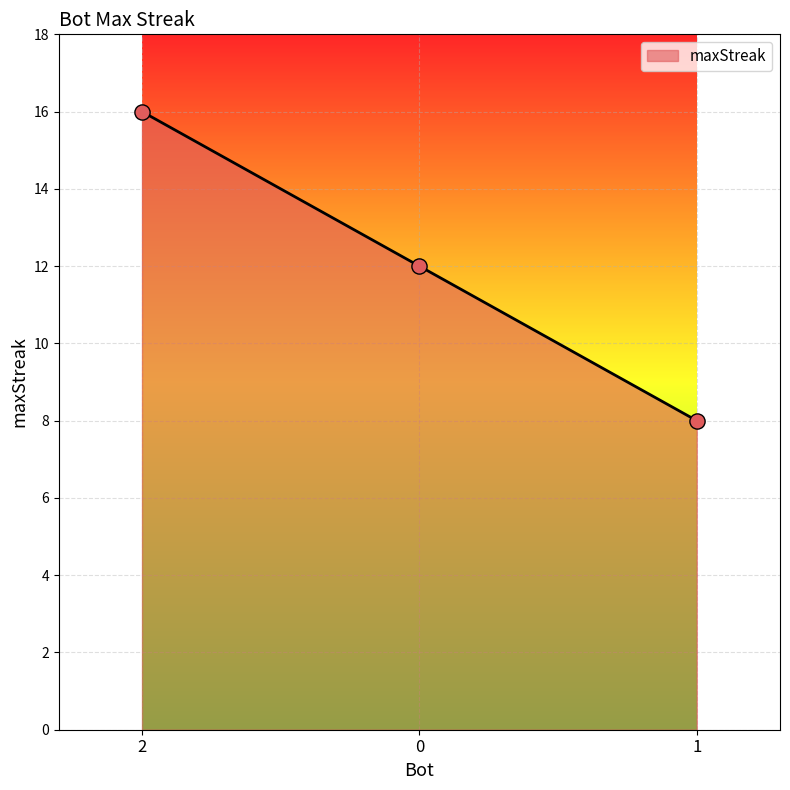

What is the change in value from 2 to 0?

-4